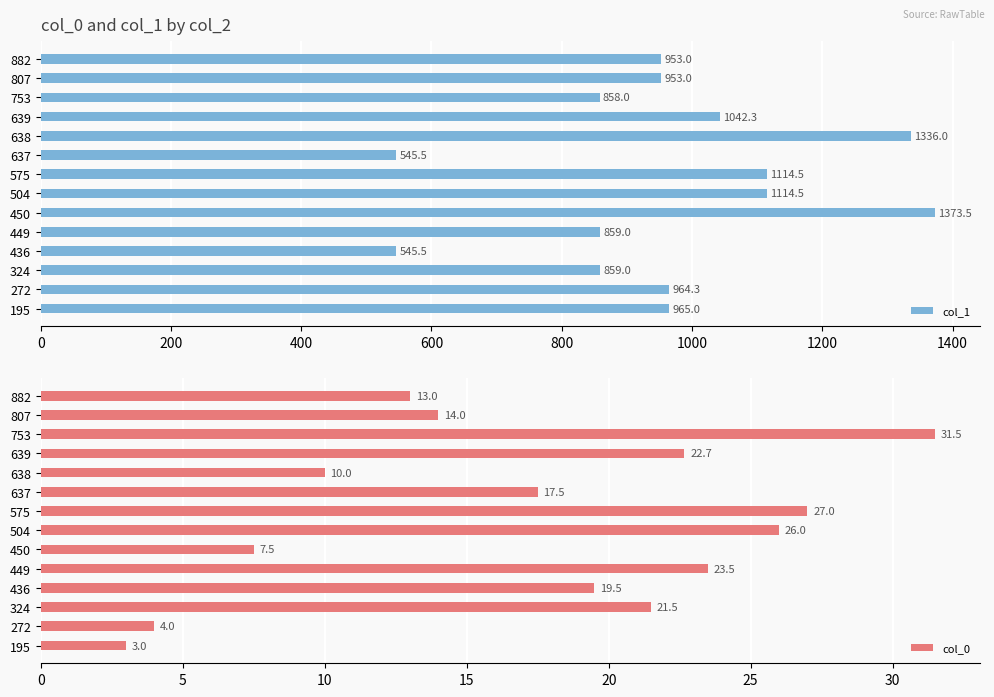

Which series has the widest spread of values?

col_1